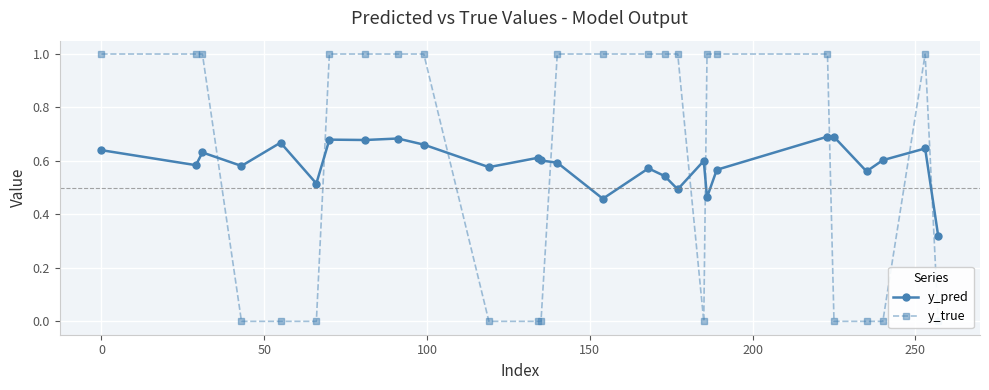

True or false: y_pred has more than 2 interior local peaks.

True